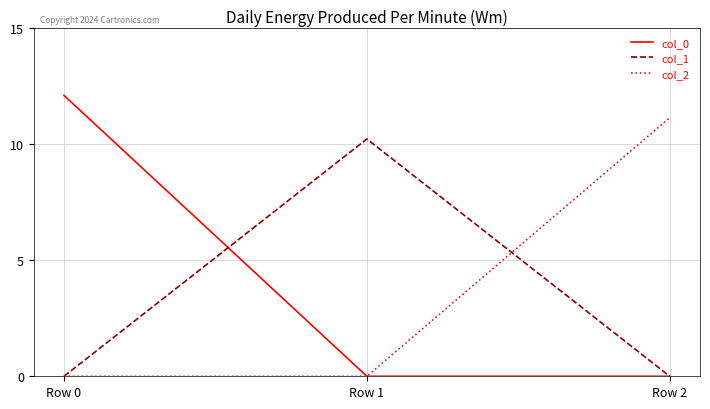

Does the chart display data point markers on the line(s)?

No